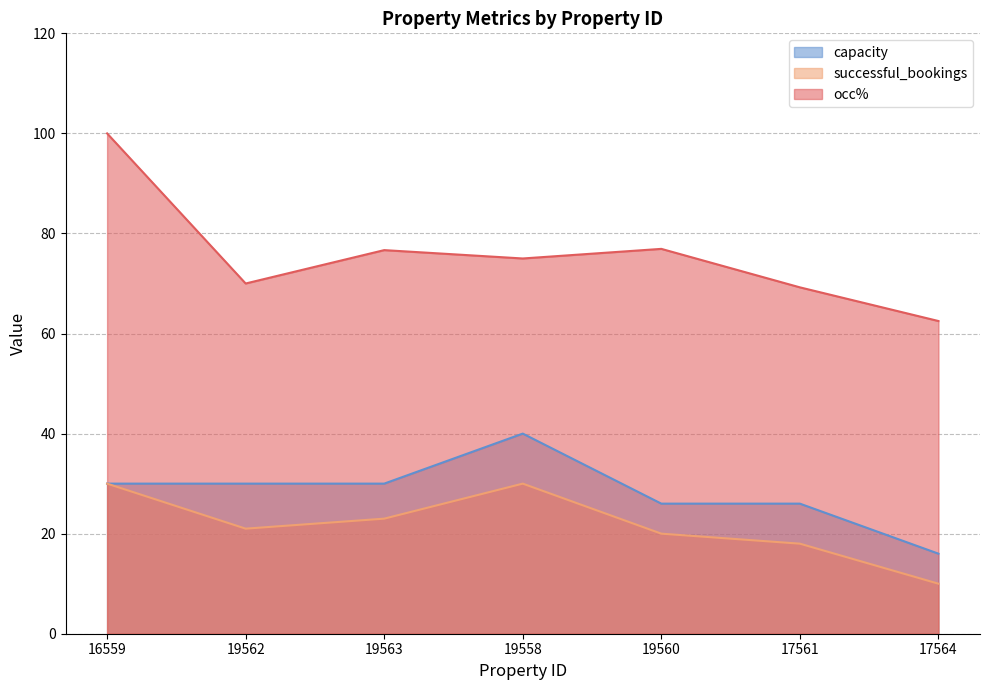

At 19563, list the series in order from smallest to largest.

successful_bookings, capacity, occ%